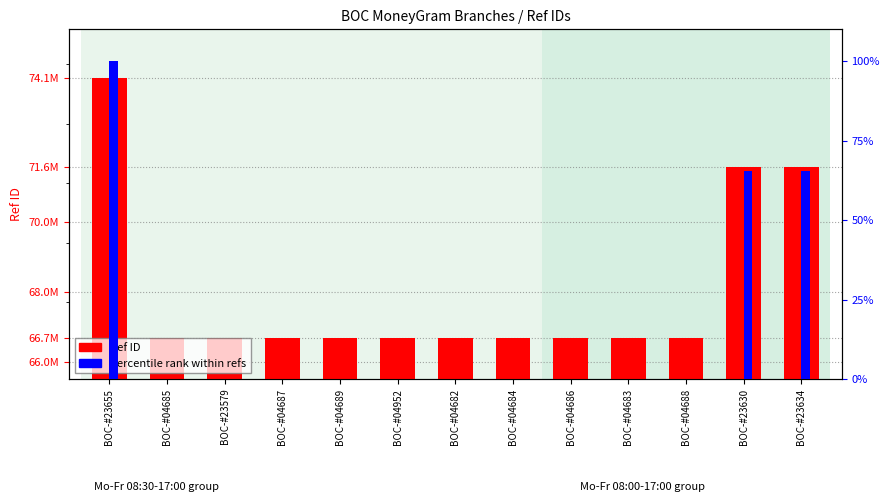

Between BOC-#04685 and BOC-#04682, which series saw the biggest shift?

Ref ID